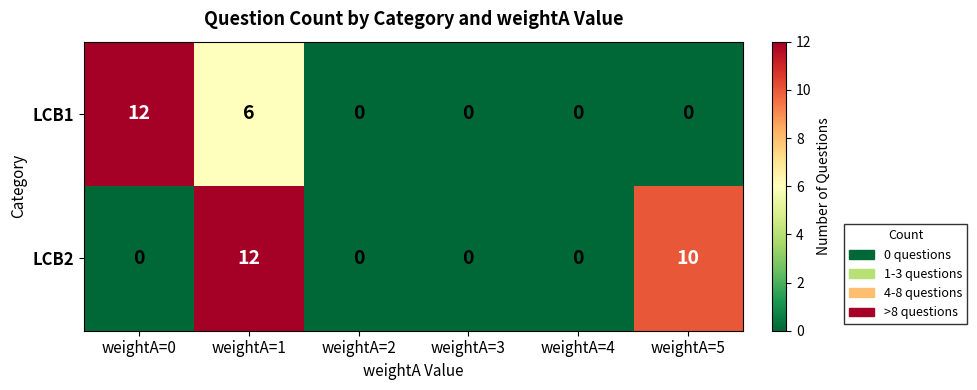

Reading left to right, extract all data points from this chart.

LCB1: 12	6	0	0	0	0
LCB2: 0	12	0	0	0	10